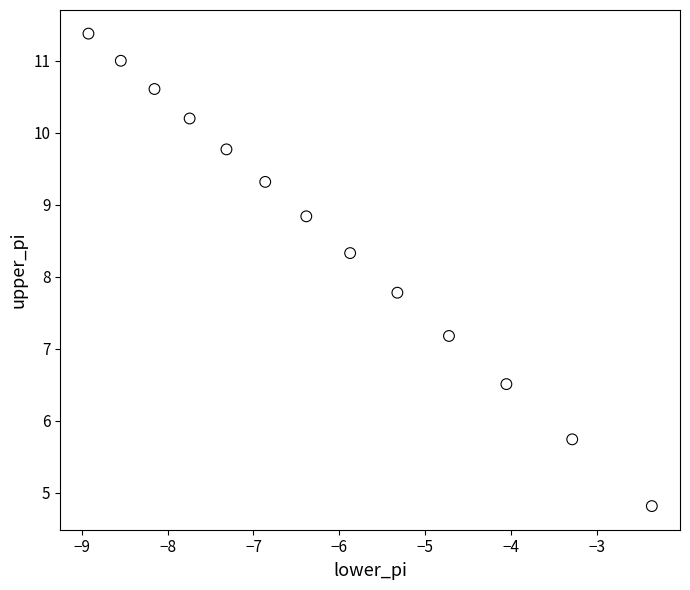

What is the range of Y values (max minus min)?

6.6